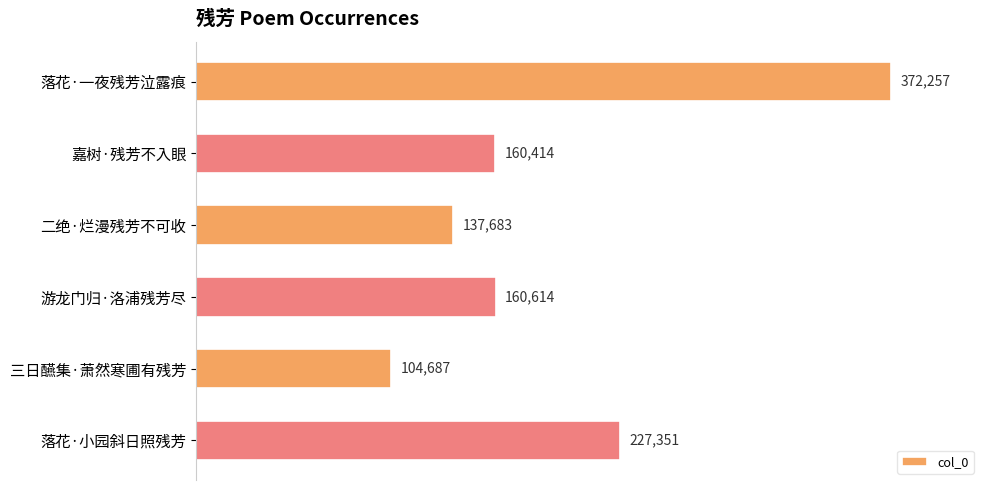

What is the difference between the second highest and second lowest values?

89668